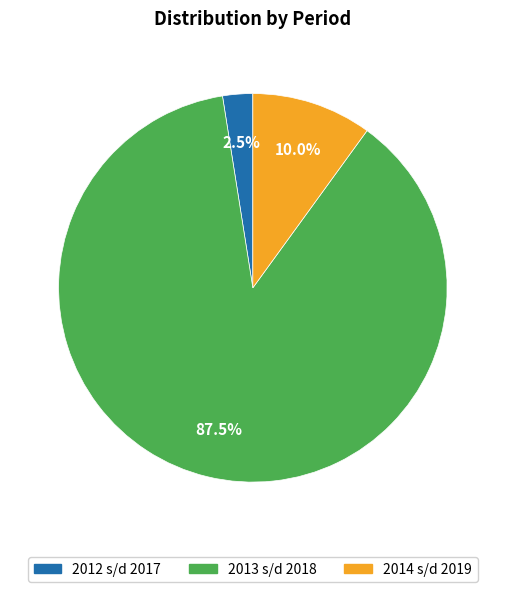

Combined, what portion of the pie is 2012 s/d 2017 and 2014 s/d 2019?

12.5%